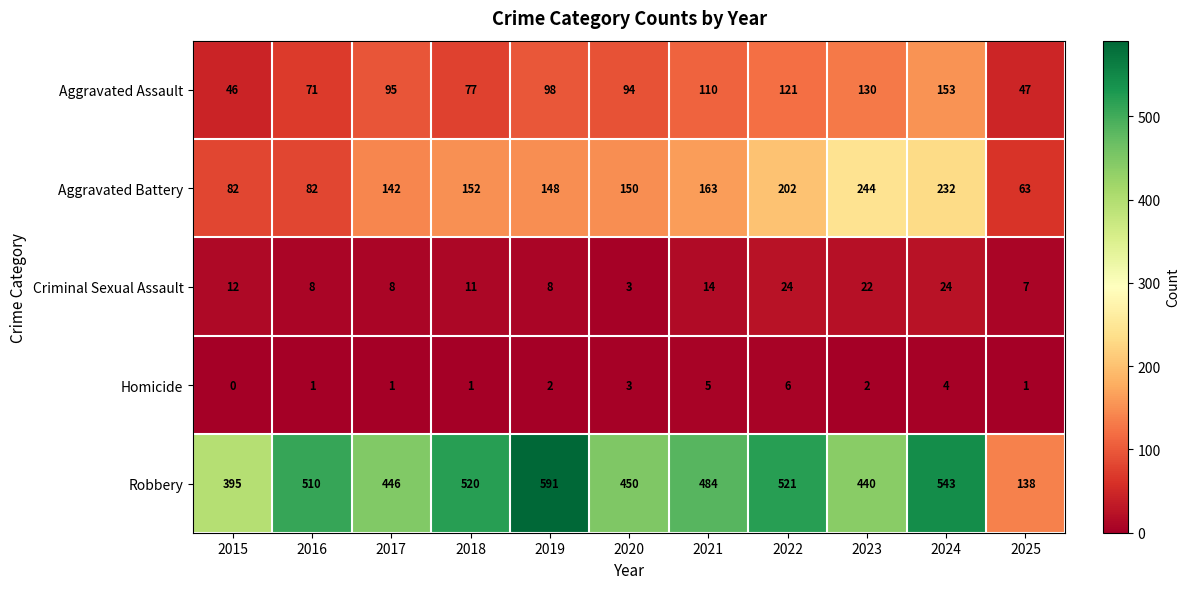

True or false: Homicide has a value of 2 at 2023.

True